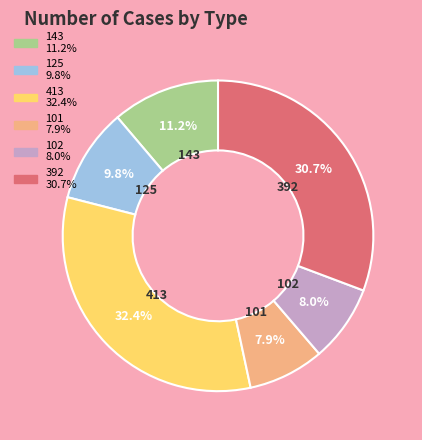

What percentage is the 101 slice, to the nearest percent?

8%